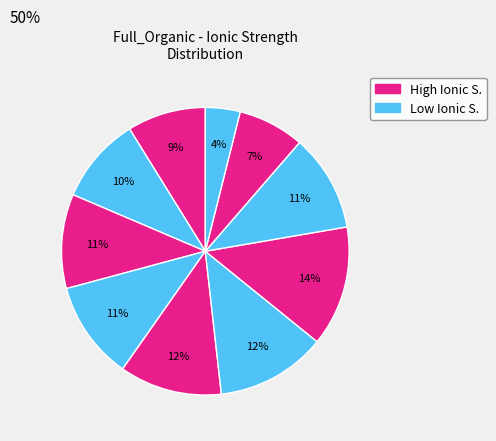

Count the number of slices in the pie.

10